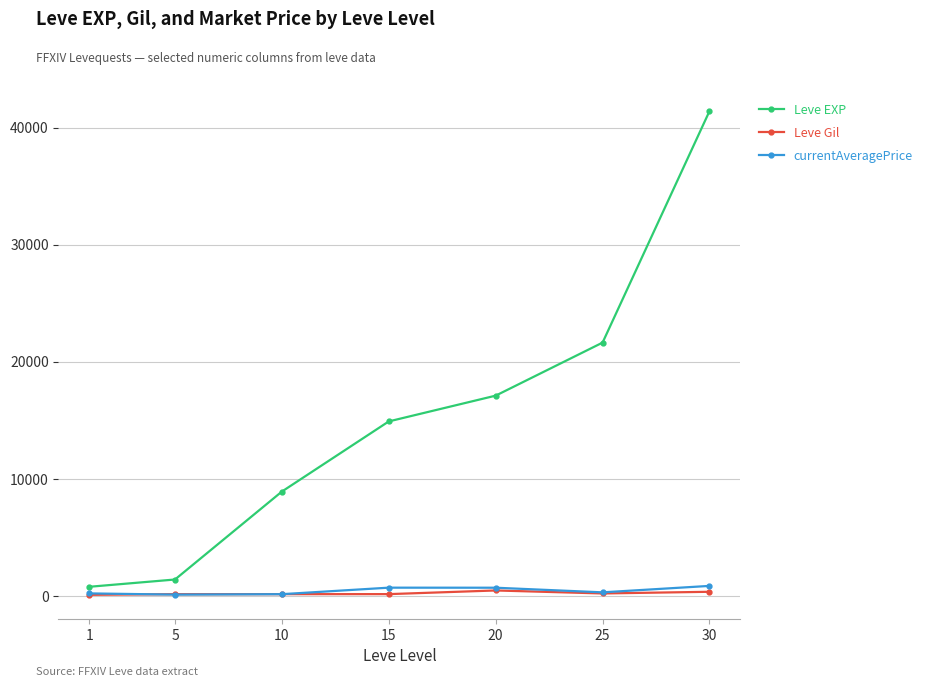

Which series has the largest total across all categories?

Leve EXP